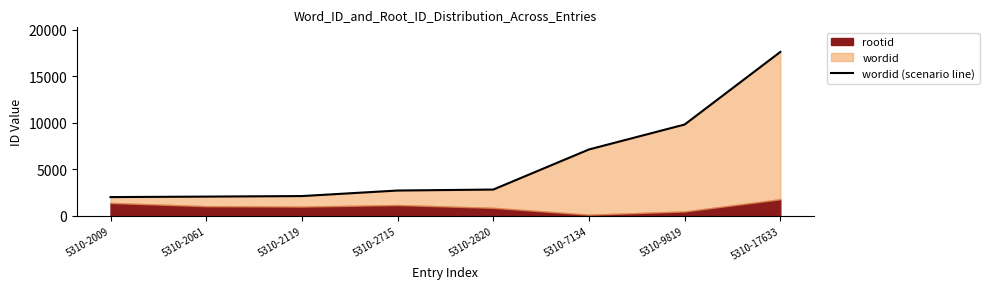

List the labels in order of value, smallest first.

5310-2009, 5310-2061, 5310-2119, 5310-2715, 5310-2820, 5310-7134, 5310-9819, 5310-17633